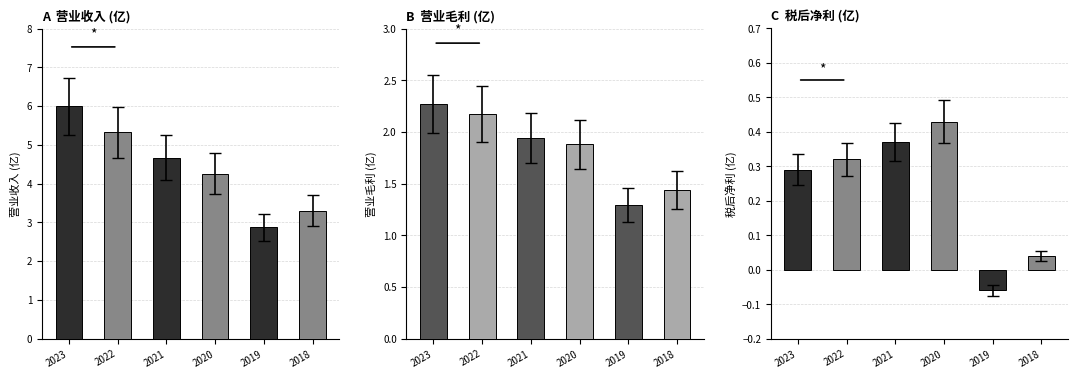

True or false: 营业毛利 has a value of 1.7 at 2021.

True